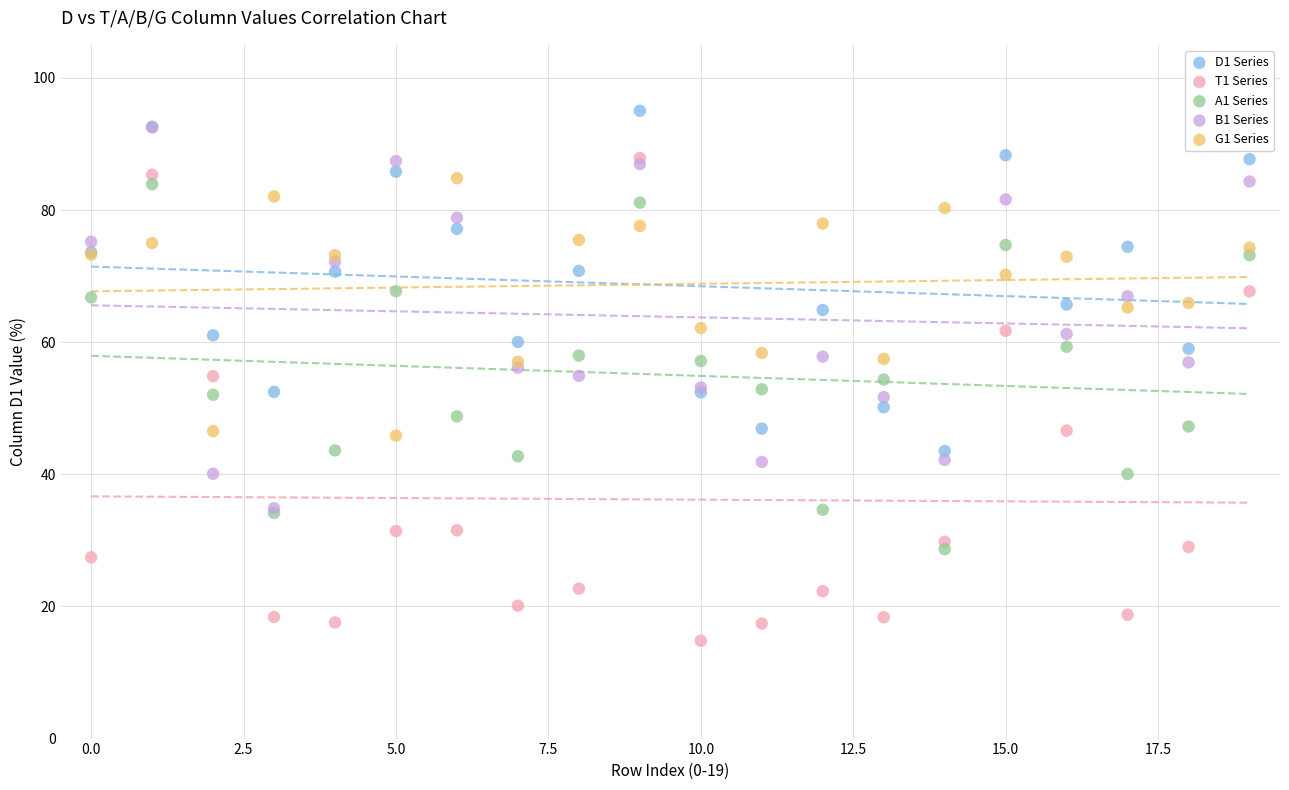

What are all the series names shown in the legend?

D1 Series, T1 Series, A1 Series, B1 Series, G1 Series